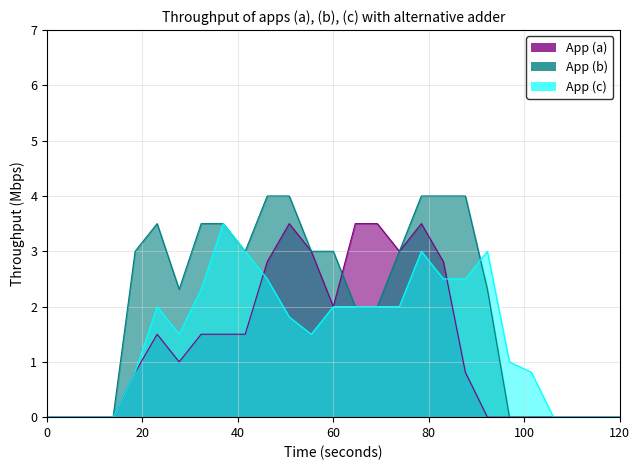

What is the highest value of the App (a) series?

3.5